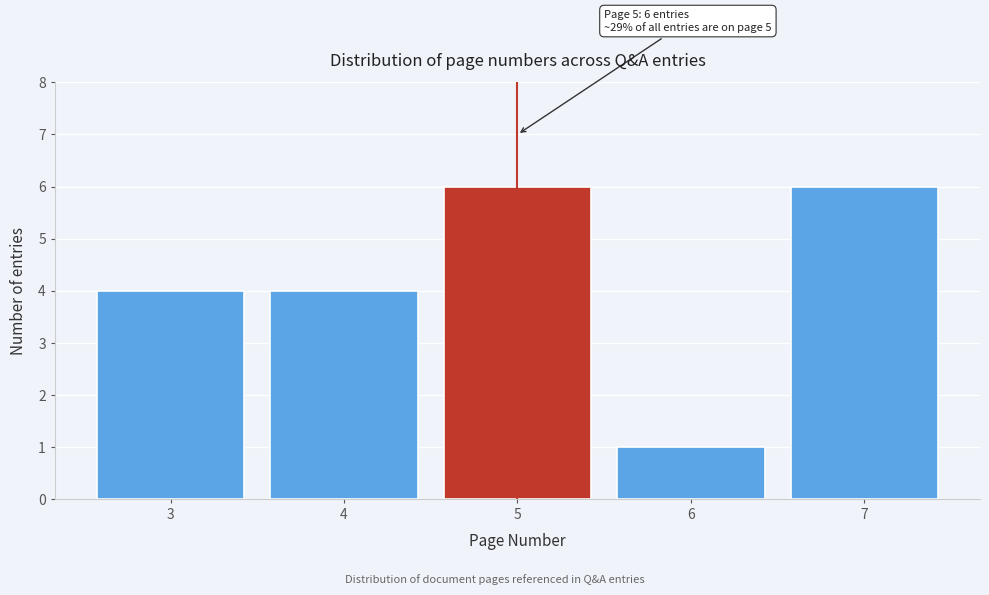

Reading left to right, what are all the values shown in this chart?

4	4	6	1	6